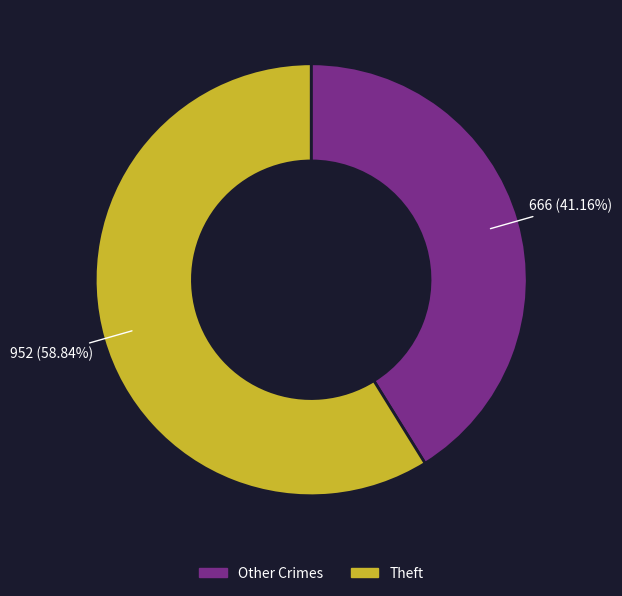

How many segments does this pie chart have?

2